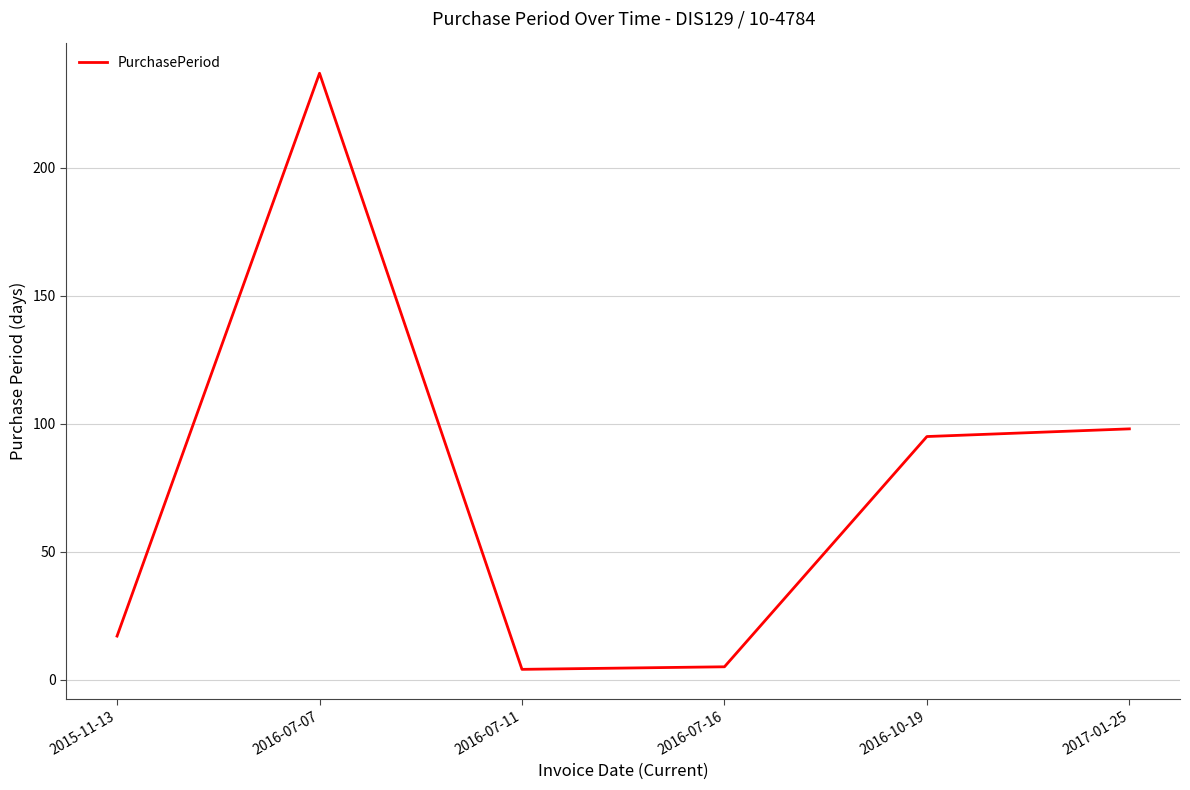

Count the number of categories in the chart.

6